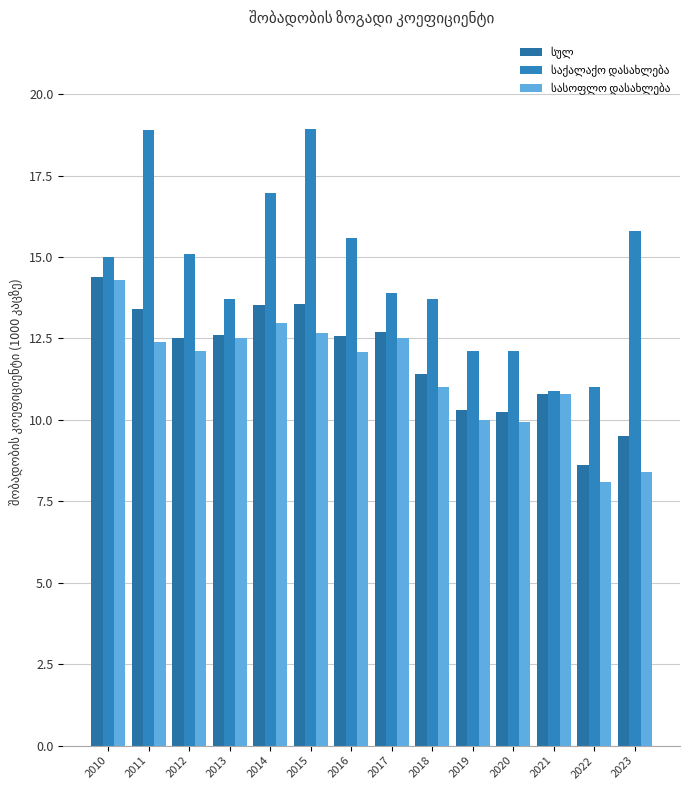

Which series has the largest total across all categories?

საქალაქო დასახლება